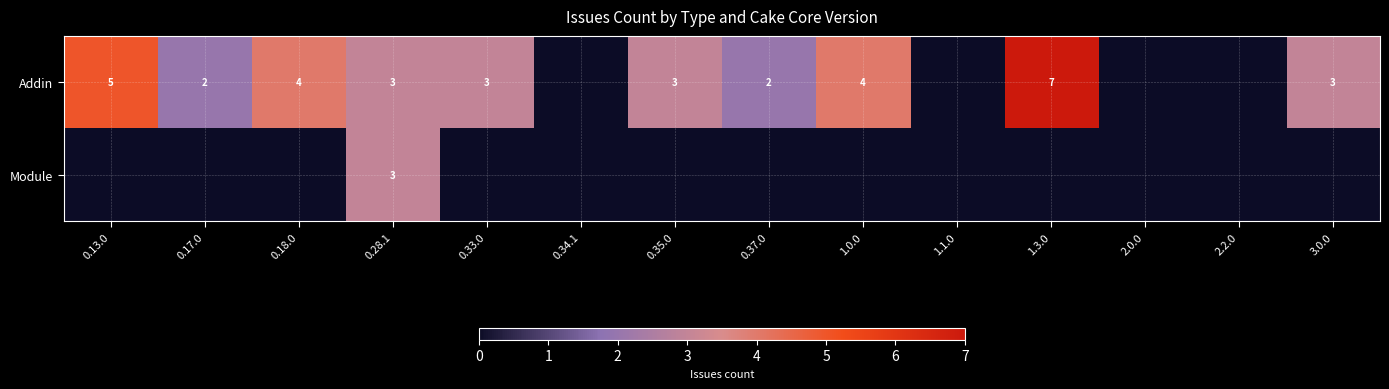

True or false: Addin has a value of 1 at 0.28.1.

False